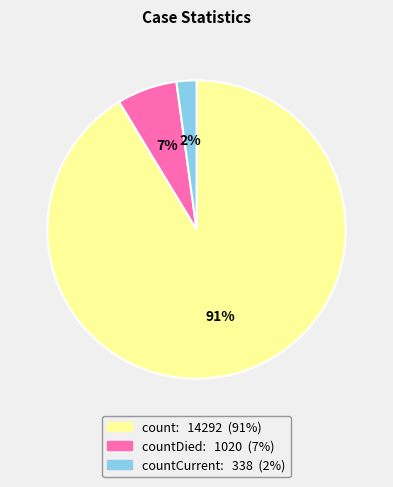

Is there a majority slice in this chart?

Yes